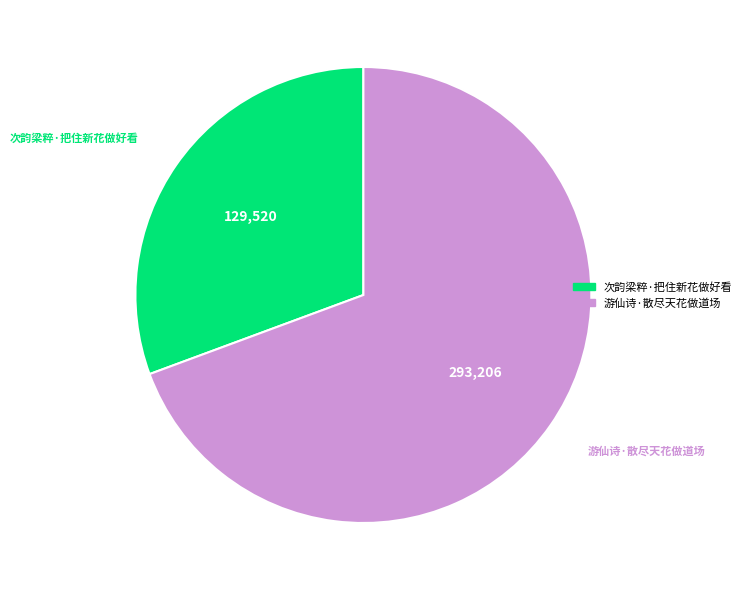

The 次韵梁粹·把住新花做好看 slice represents 18% of the pie. True or false?

False